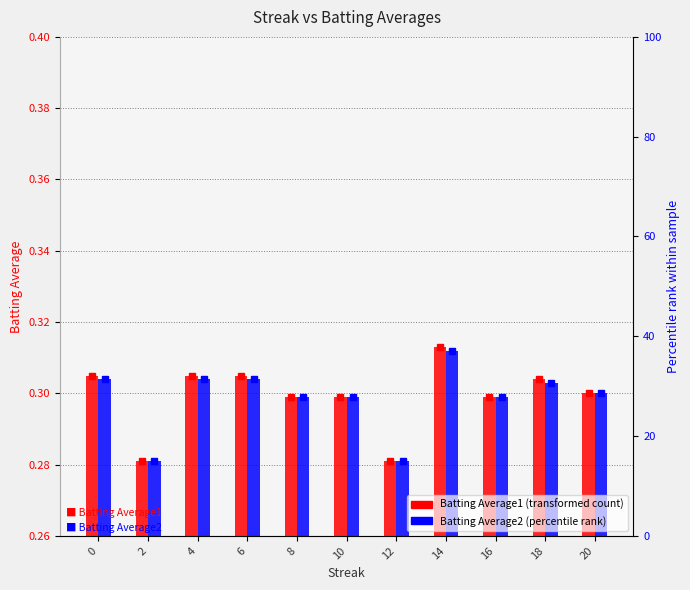

What is the sum of the Batting Average2 values at 18 and 20?

0.6